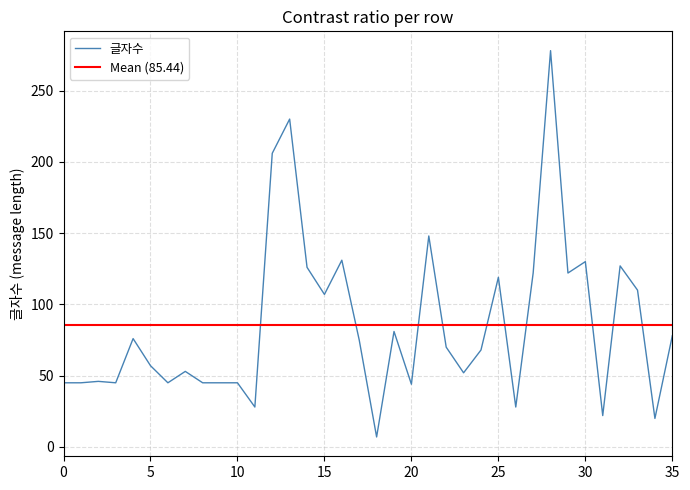

What is the minimum value for 글자수?

7